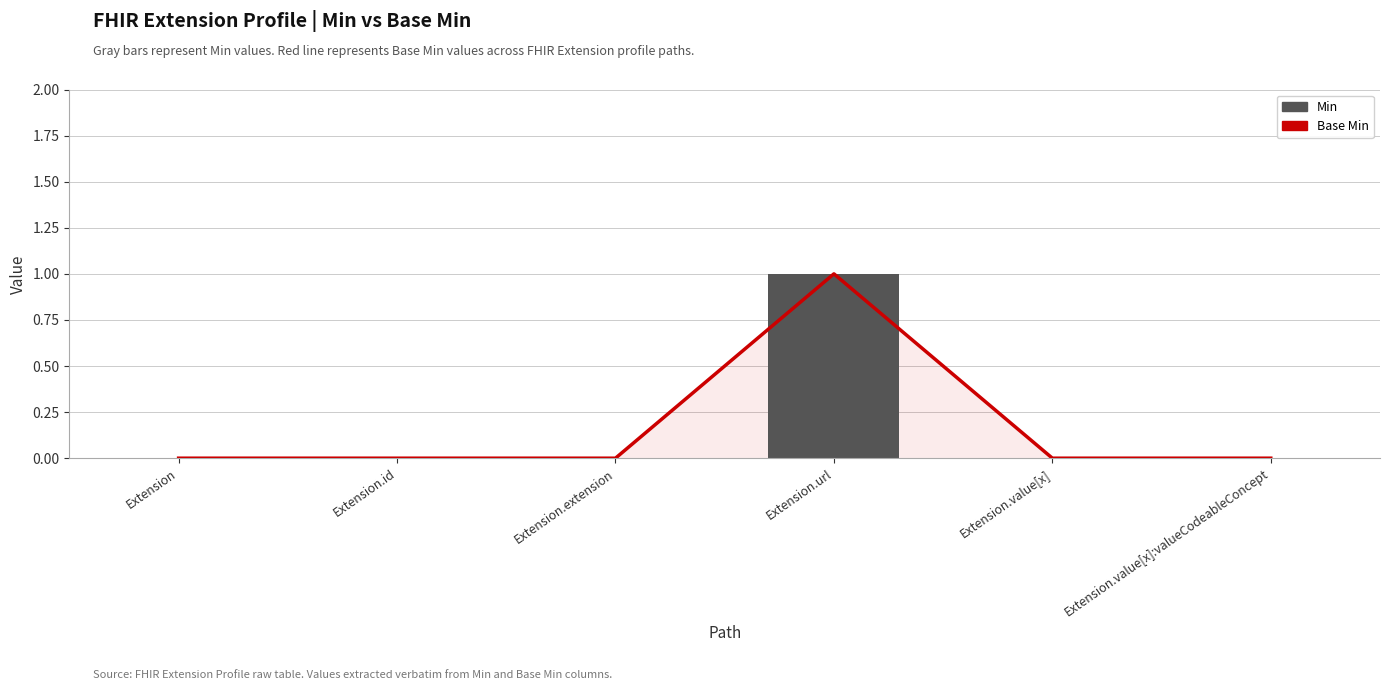

True or false: Base Min has a value of 0 at Extension.extension.

True